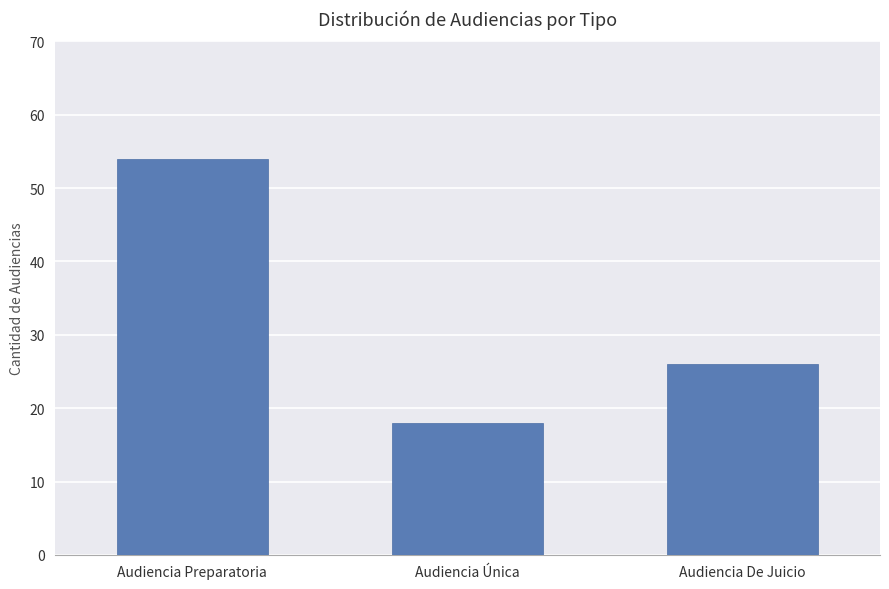

List the labels in order of value, smallest first.

Audiencia Única, Audiencia De Juicio, Audiencia Preparatoria